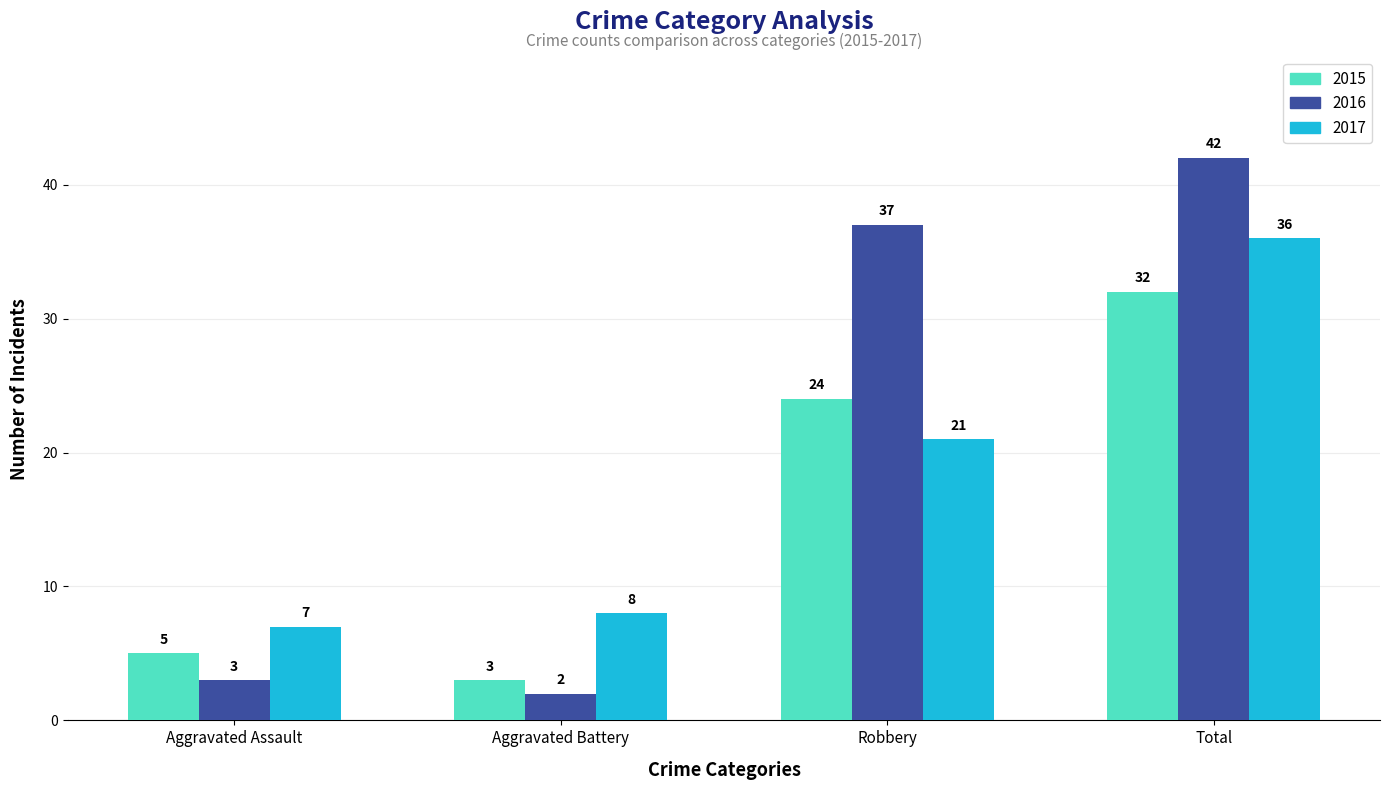

Reading left to right, what are all the values shown in this chart?

2015: 5	3	24	32
2016: 3	2	37	42
2017: 7	8	21	36